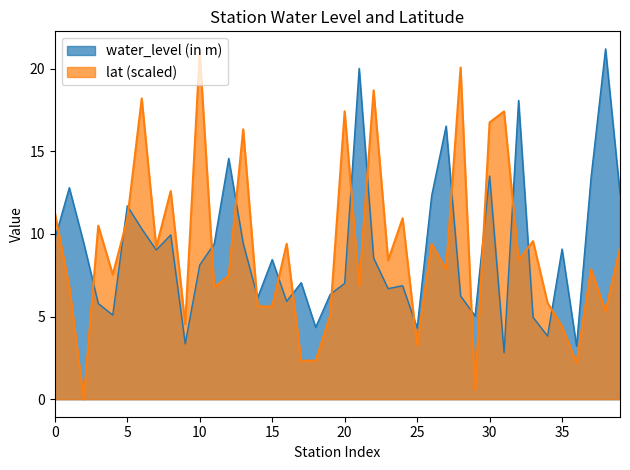

How many times do water_level (in m) and lat cross each other?

19